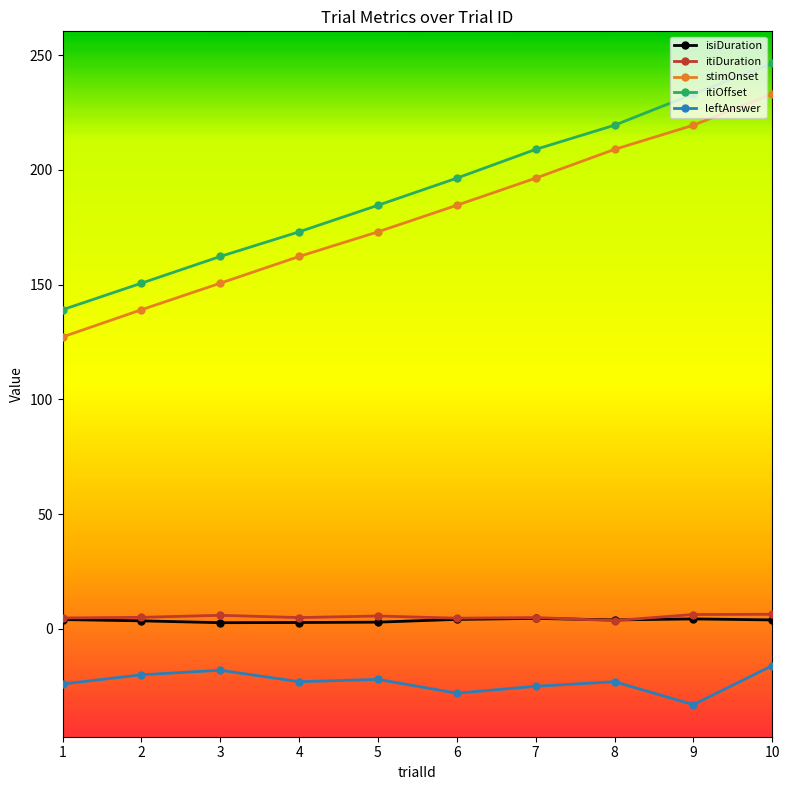

Is the value of itiDuration at 8 greater than the value of leftAnswer at 4?

Yes